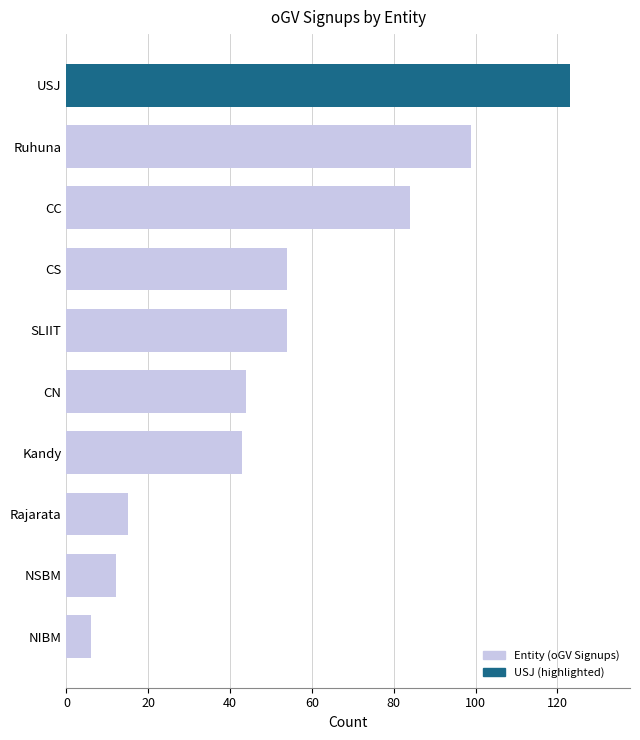

Which has a higher value, CN or CC?

CC